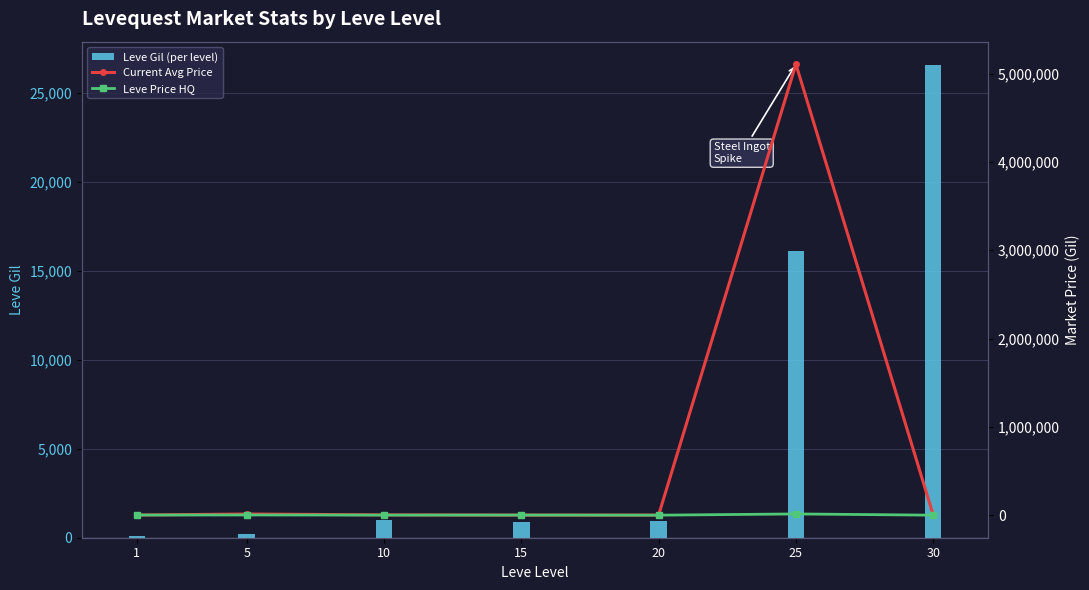

At 5, list the series in order from largest to smallest.

Current Avg Price, Leve Price HQ, Leve Gil (per level)